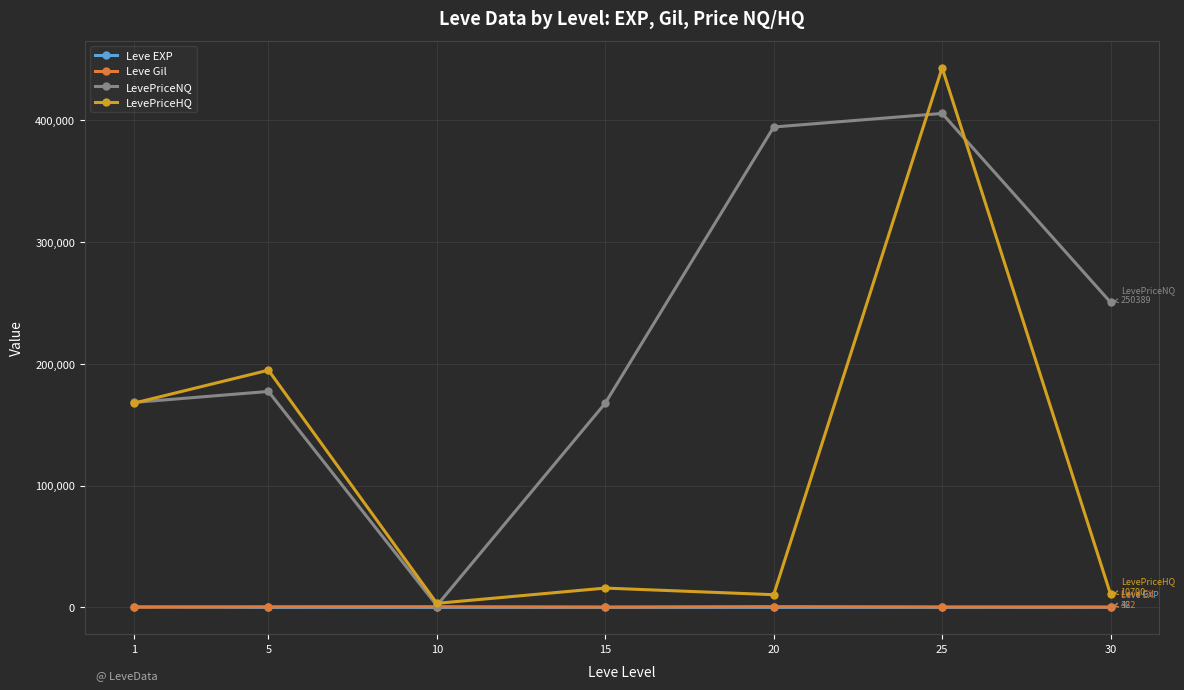

Between 25 and 30, which series saw the biggest shift?

LevePriceHQ